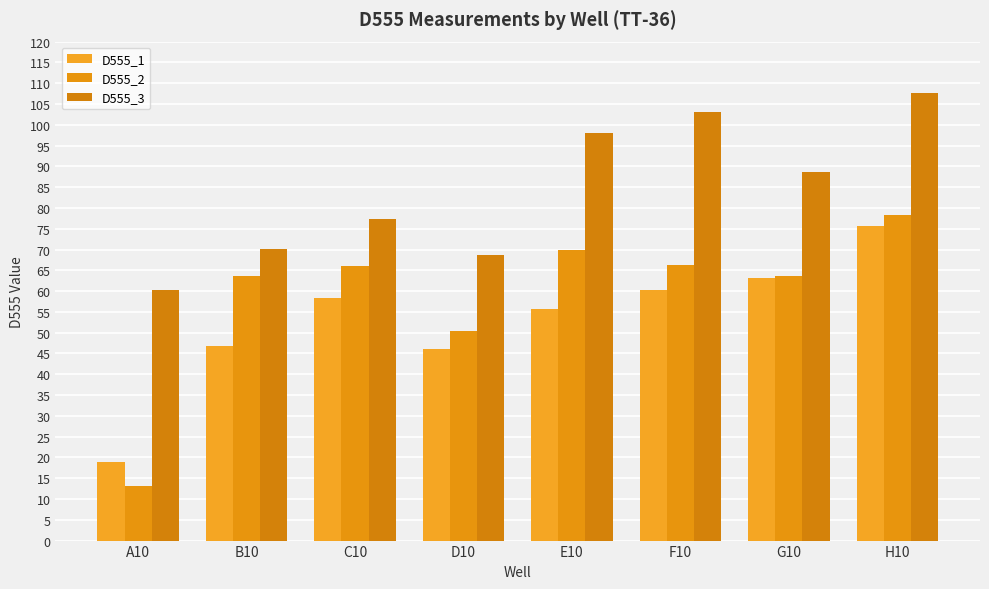

Reading right to left, transcribe all the data shown in this chart.

D555_1: 75.8	63.3	60.2	55.6	46.1	58.3	46.7	19.0
D555_2: 78.2	63.7	66.2	69.9	50.3	66.0	63.7	13.1
D555_3: 107.6	88.6	103.2	98.1	68.6	77.4	70.1	60.3